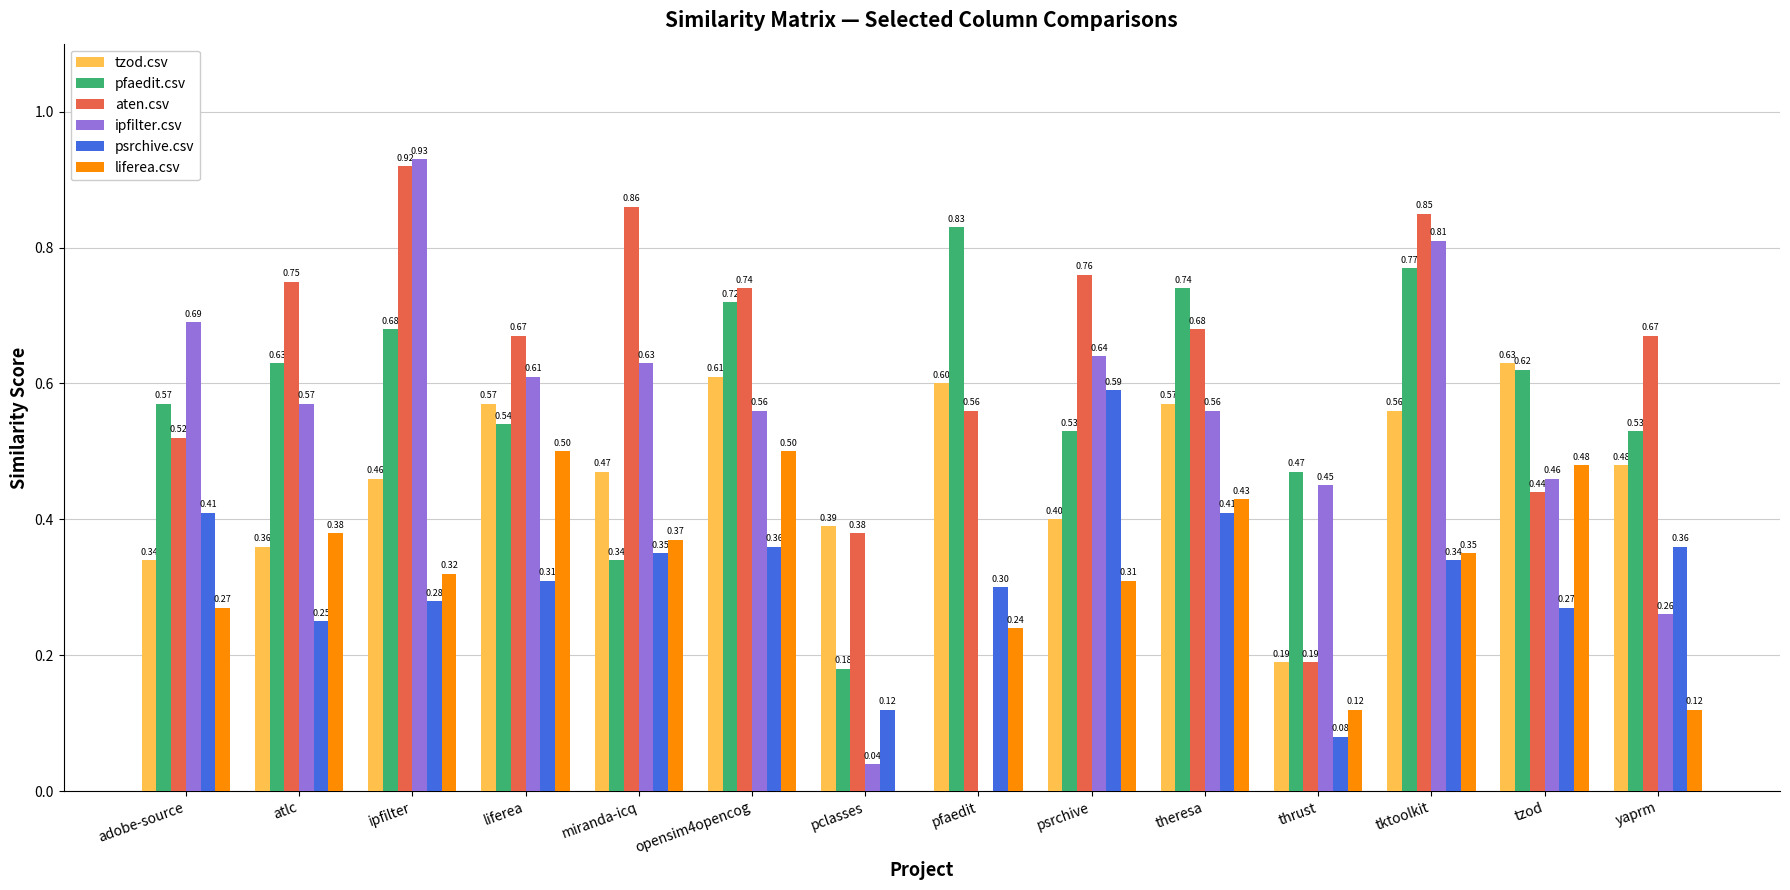

How many groups of bars are there?

14